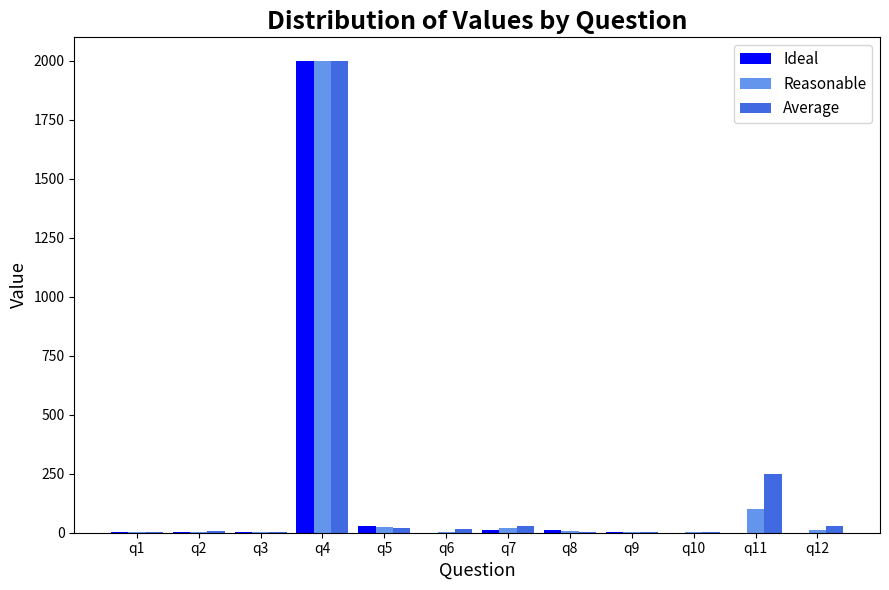

How many groups of bars are there?

12